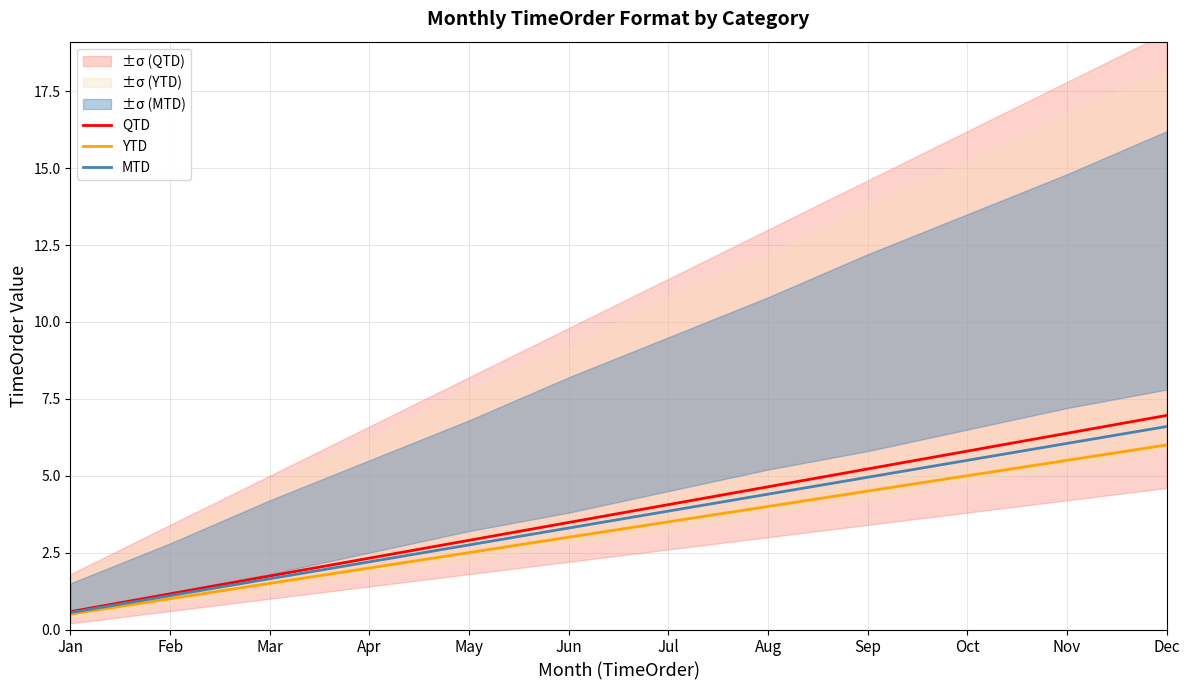

Reading left to right, transcribe all the data shown in this chart.

QTD: 0.6	1.2	1.7	2.3	2.9	3.5	4.1	4.6	5.2	5.8	6.4	7.0
YTD: 0.5	1.0	1.5	2.0	2.5	3.0	3.5	4.0	4.5	5.0	5.5	6.0
MTD: 0.6	1.1	1.7	2.2	2.8	3.3	3.9	4.4	5.0	5.5	6.1	6.6